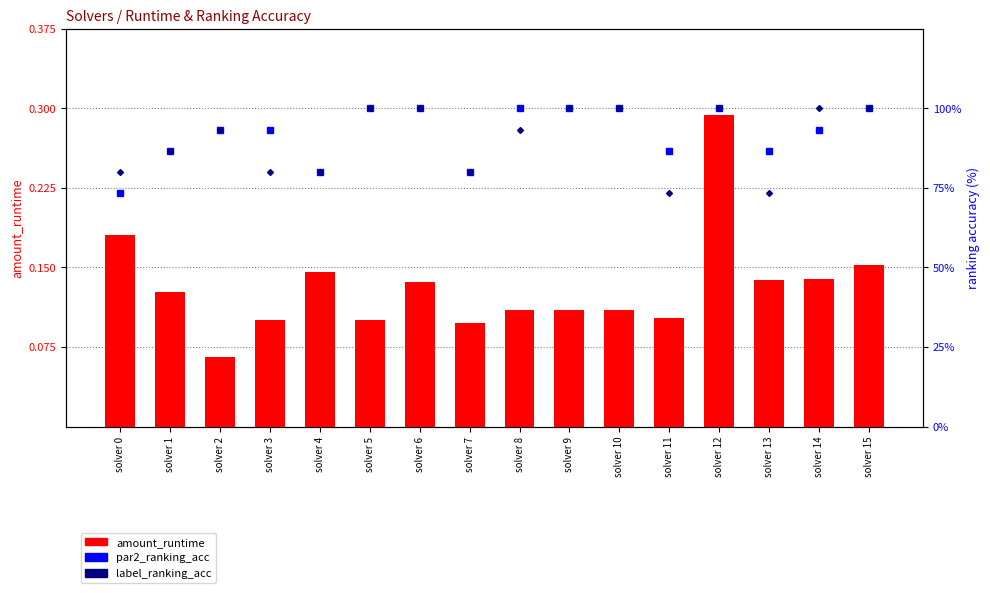

What is the difference between the highest and lowest values at solver 11?

0.8